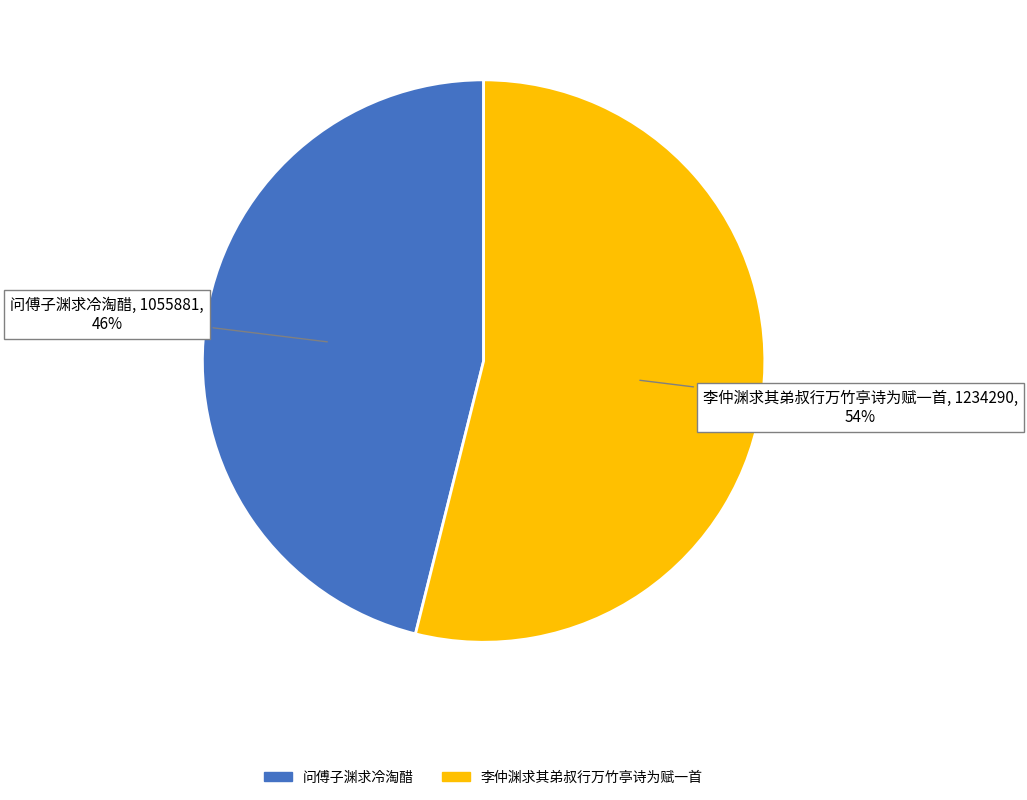

To the nearest percent, what percentage of the pie is 问傅子渊求冷淘醋?

46%